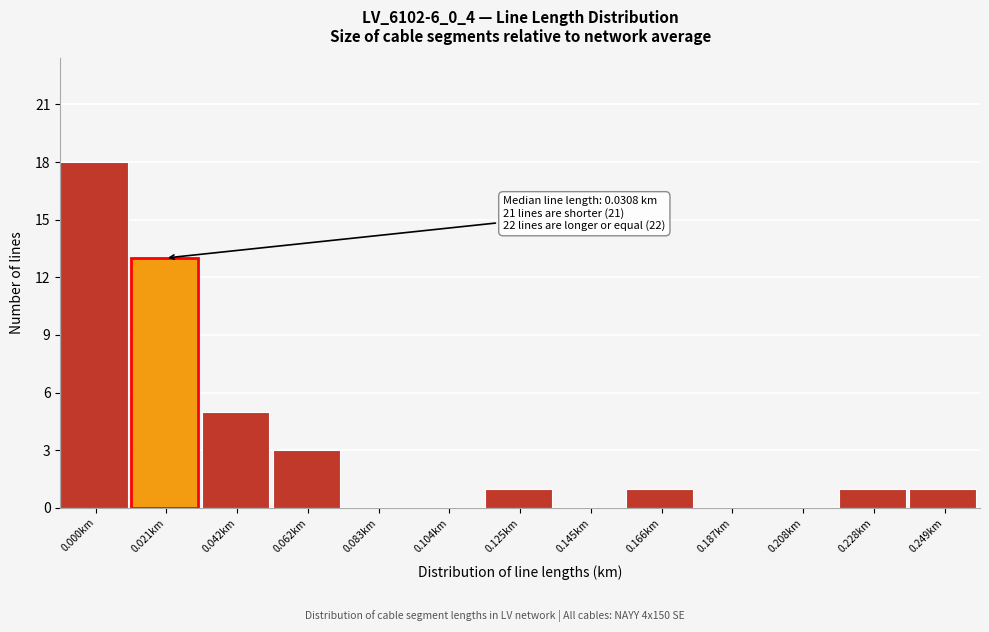

Reading left to right, what are all the values shown in this chart?

0.000km=18	0.021km=13	0.042km=5	0.062km=3	0.083km=0	0.104km=0	0.125km=1	0.145km=0	0.166km=1	0.187km=0	0.208km=0	0.228km=1	0.249km=1